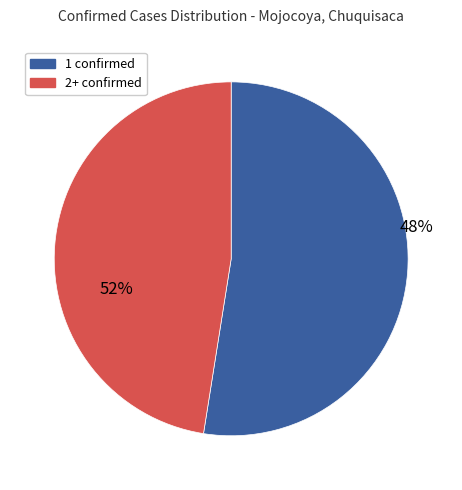

Do 38 and 21 together represent more than half of the pie?

No